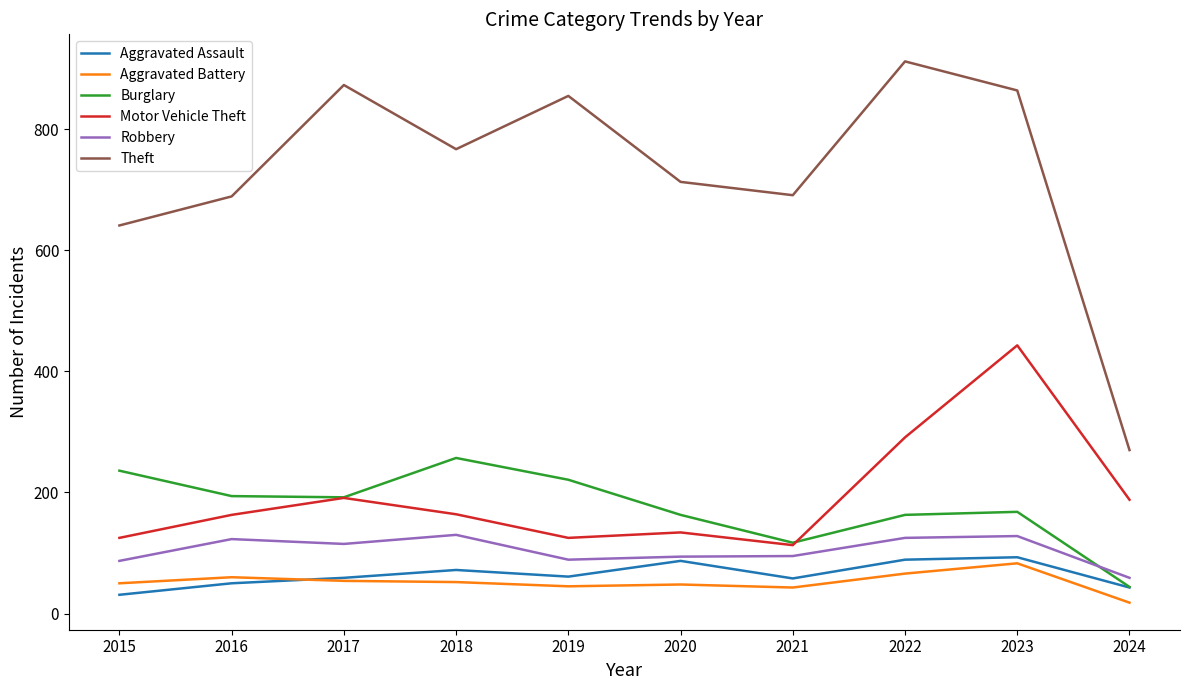

Does the chart display data point markers on the line(s)?

No